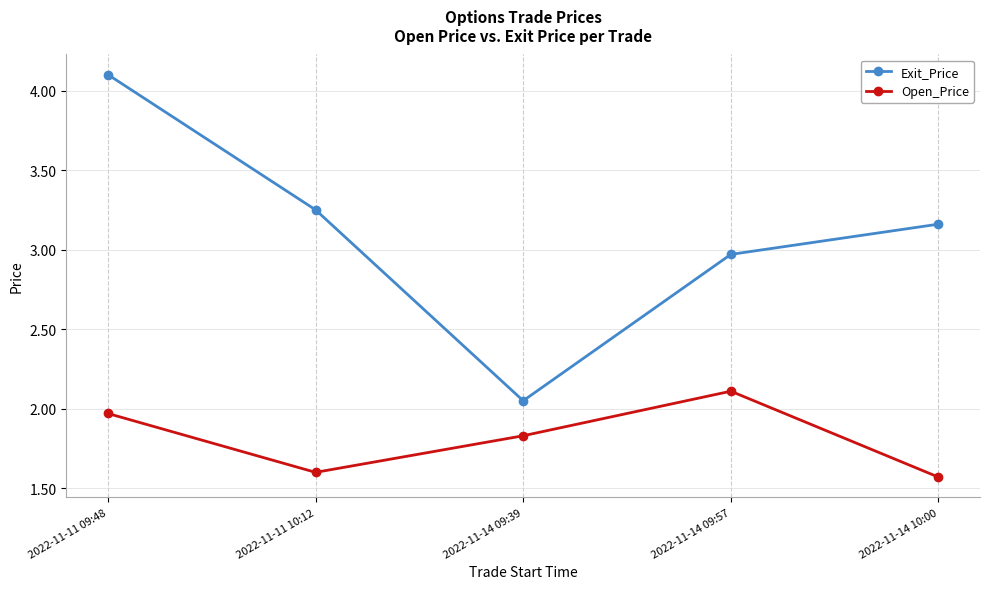

What position from the right is 2022-11-14 09:57?

2